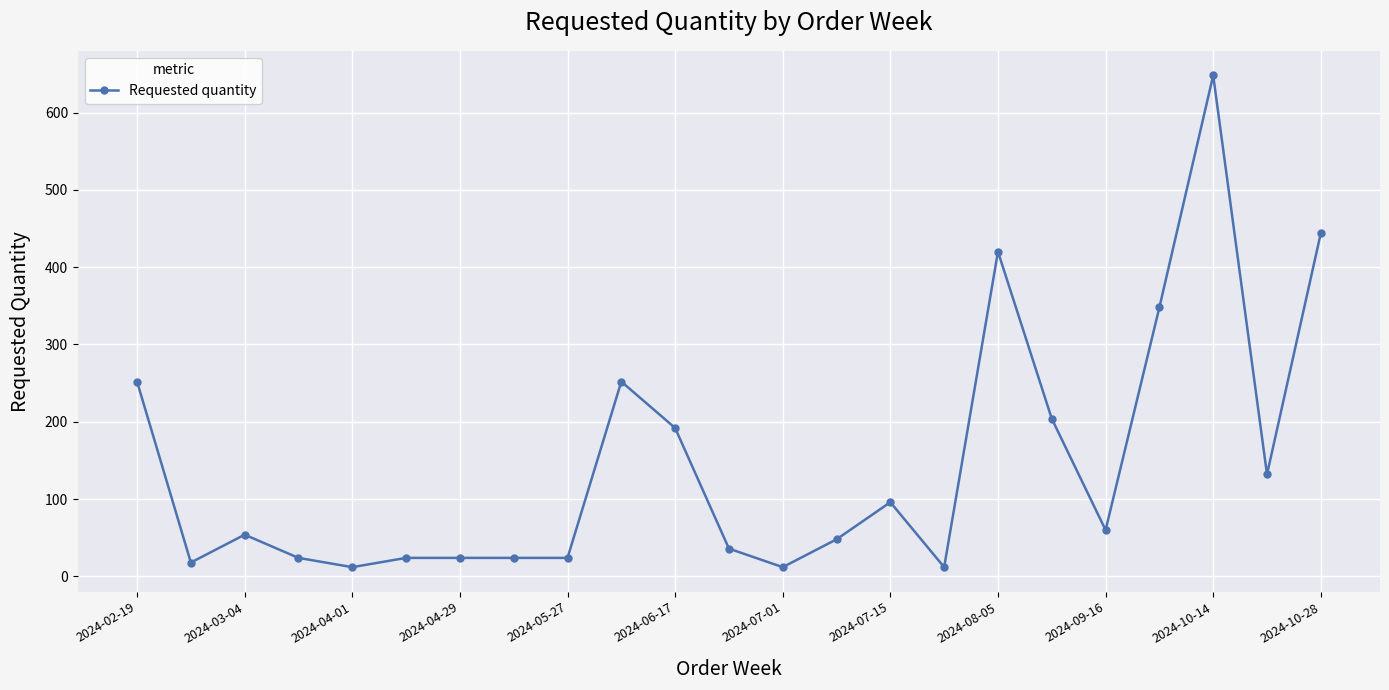

Reading right to left, transcribe all the data shown in this chart.

444	132	648	348	60	204	420	12	96	48	12	36	192	252	24	24	24	24	12	24	54	18	252